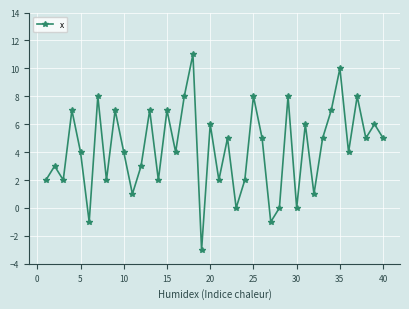

Reading right to left, transcribe all the data shown in this chart.

5	6	5	8	4	10	7	5	1	6	0	8	0	-1	5	8	2	0	5	2	6	-3	11	8	4	7	2	7	3	1	4	7	2	8	-1	4	7	2	3	2